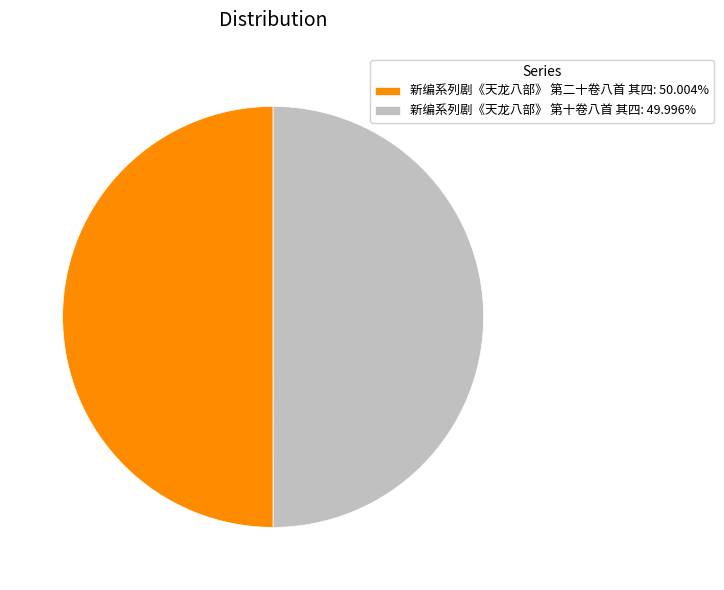

Combined, do 新编系列剧《天龙八部》 第十卷八首 其四: 49.996% and 新编系列剧《天龙八部》 第二十卷八首 其四: 50.004% account for over 50%?

Yes